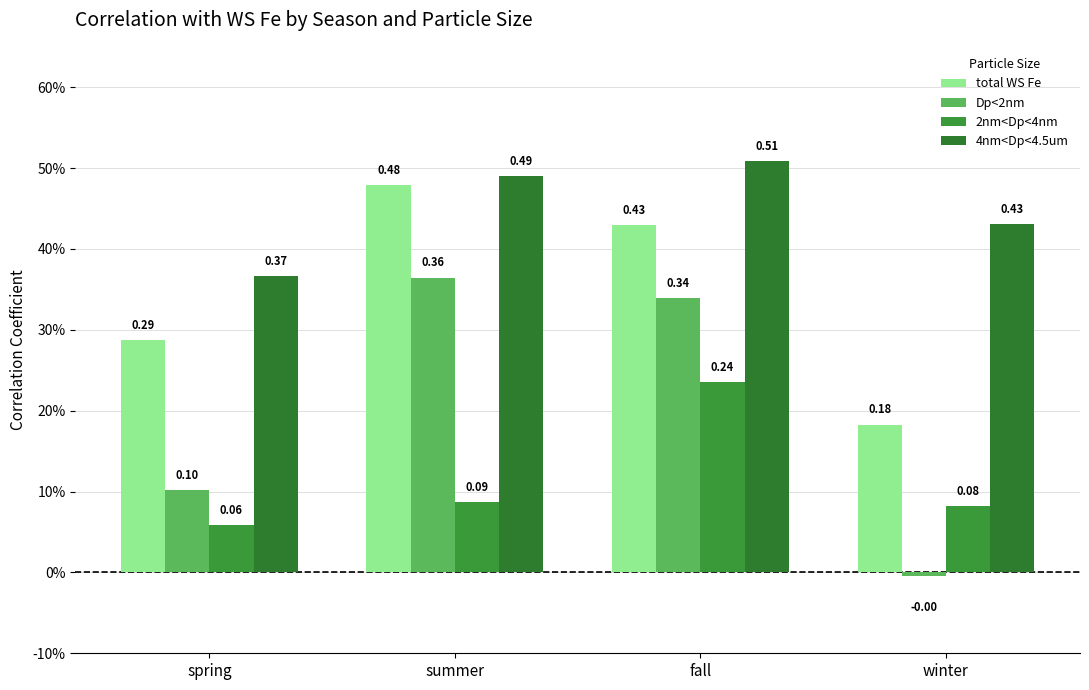

Does the chart contain stacked bars?

No